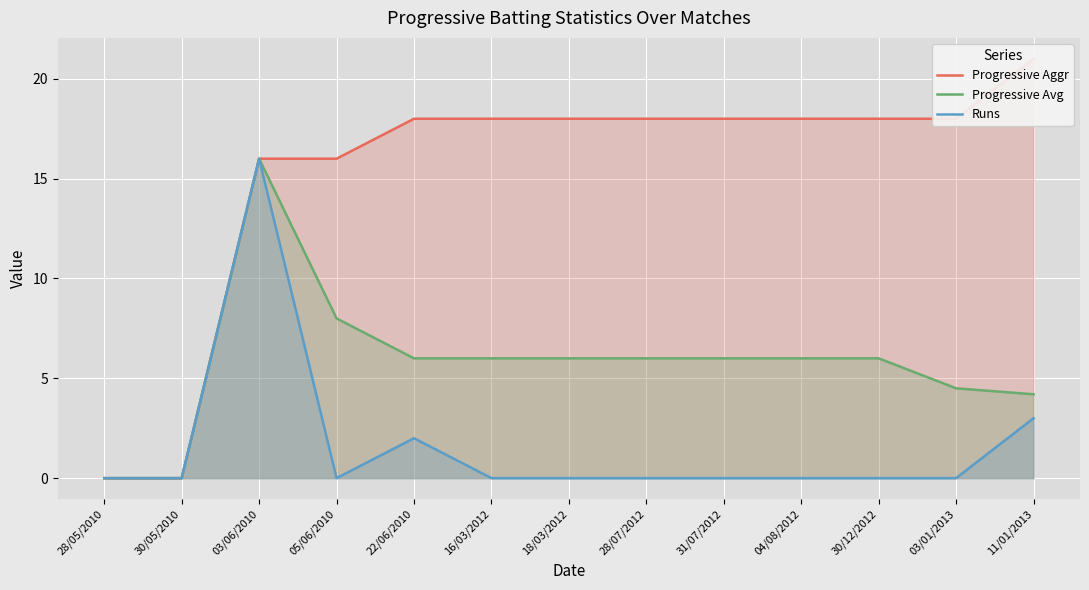

Which has a higher value, 16/03/2012 or 03/06/2010?

16/03/2012